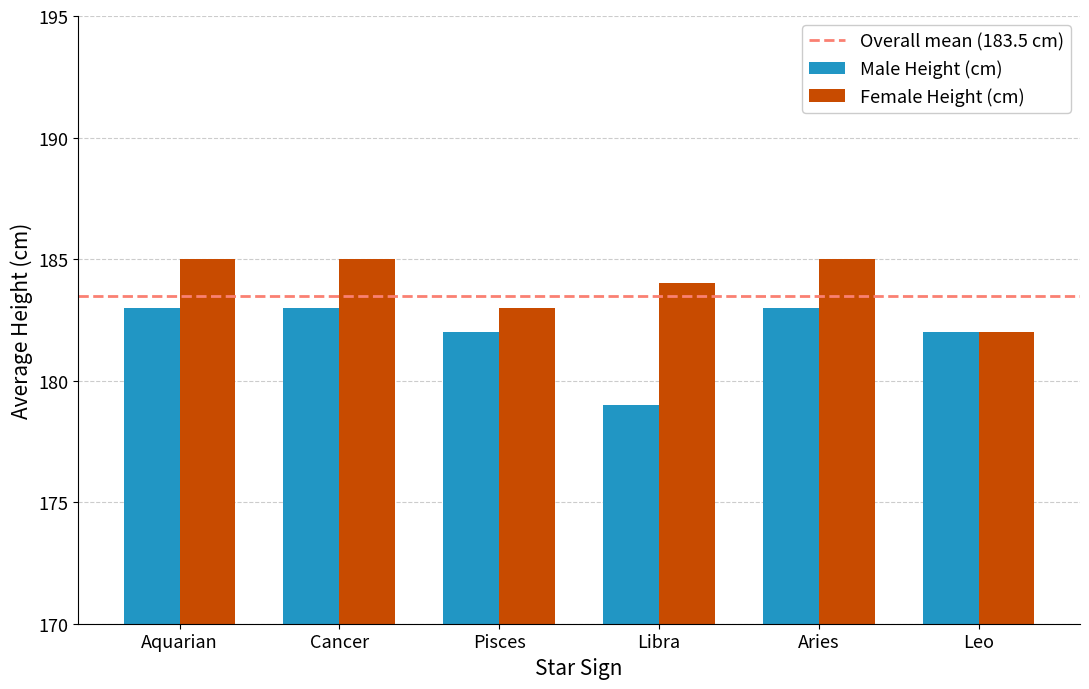

What is the difference between the second highest and second lowest values in the Female Height (cm) series?

2